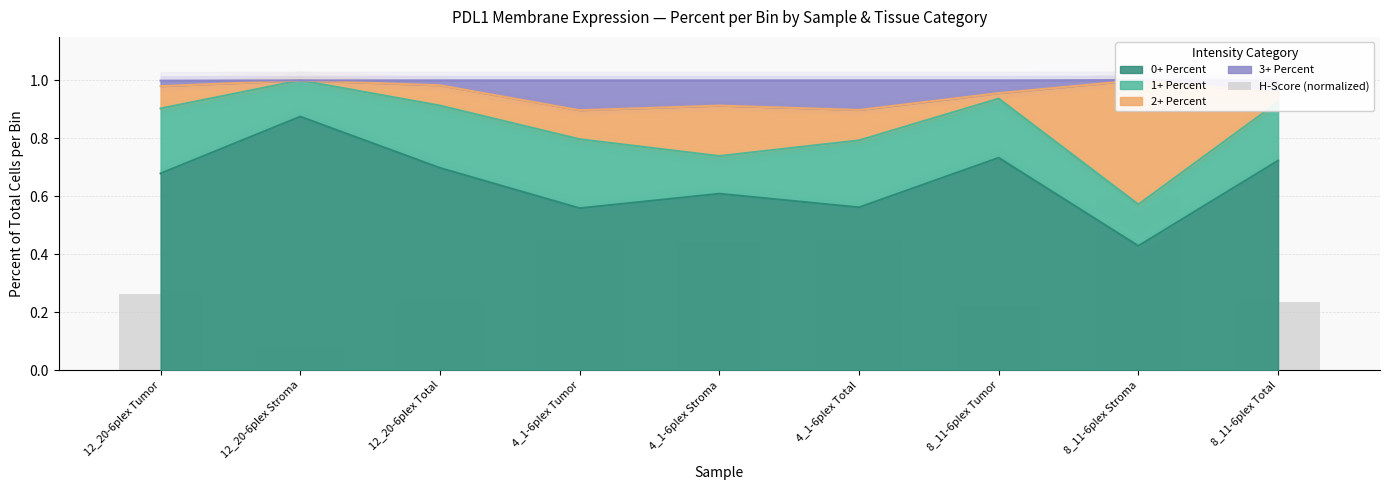

What position from the right is 4_1-6plex Stroma?

5